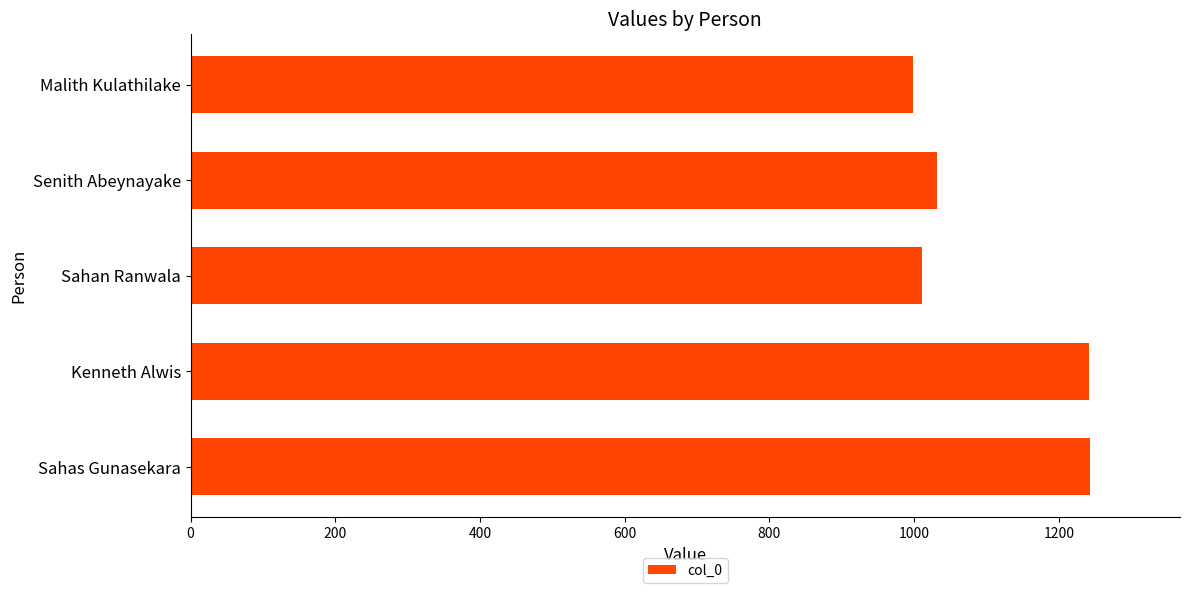

Is it true that the value at Malith Kulathilake is 1623?

False